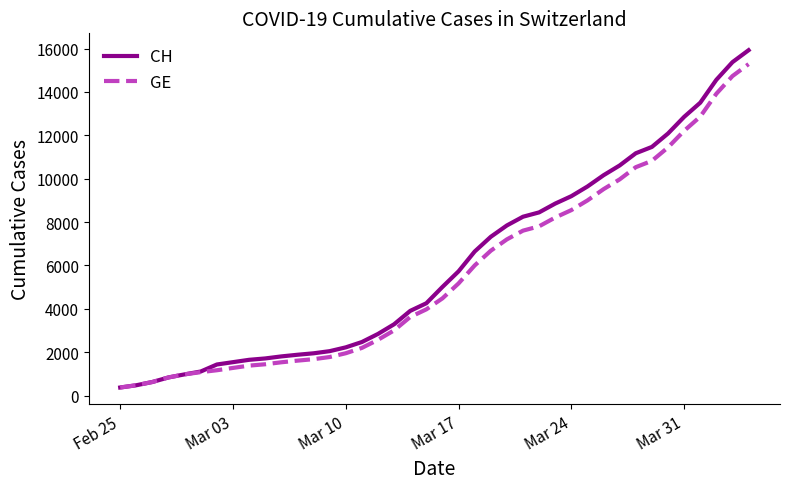

Which series has the largest total across all categories?

CH